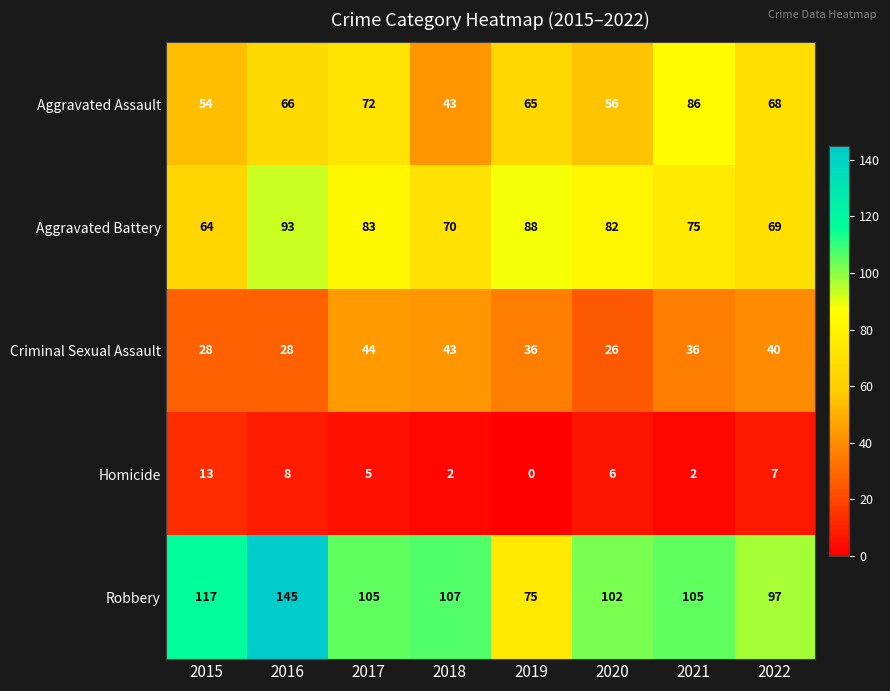

Which series has the largest total across all categories?

Robbery